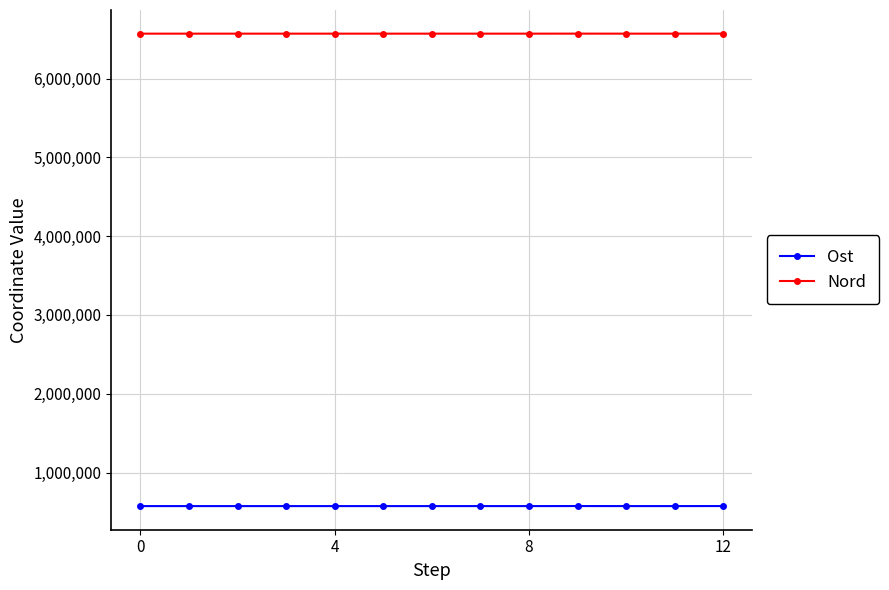

Rank the series by their average value, from lowest to highest.

Ost, Nord